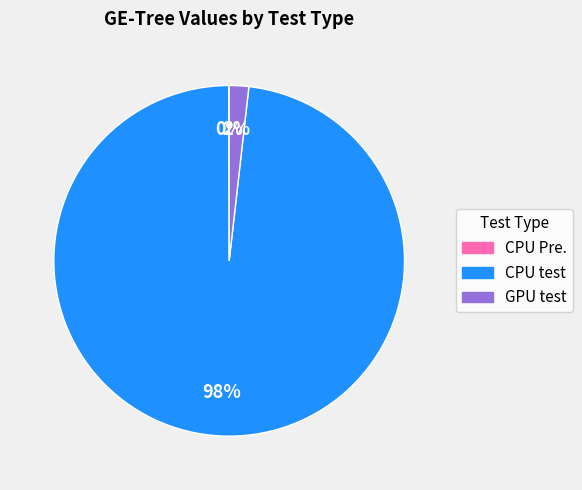

Is there a majority slice in this chart?

Yes